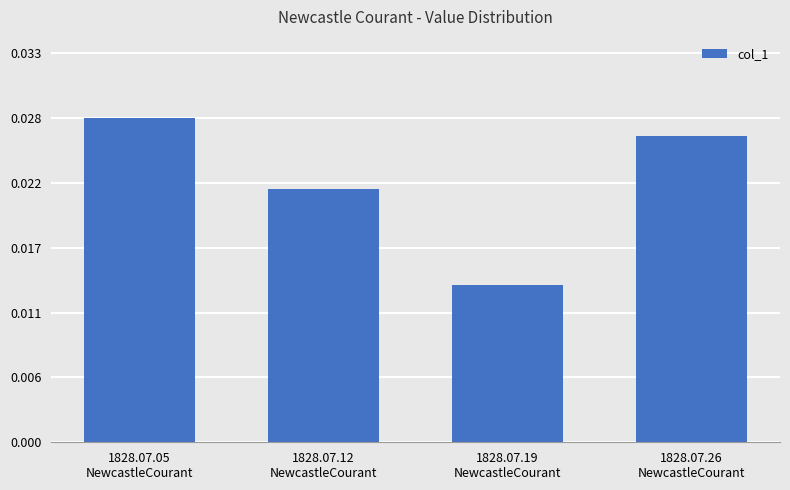

What is the sum of all values?

0.1